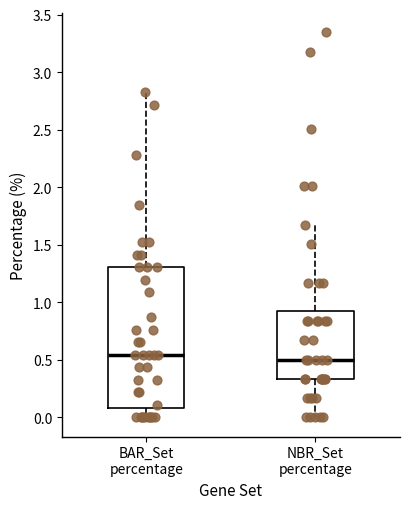

Comparing the boxes themselves (not the whiskers), which one is the tallest?

BAR_Set percentage